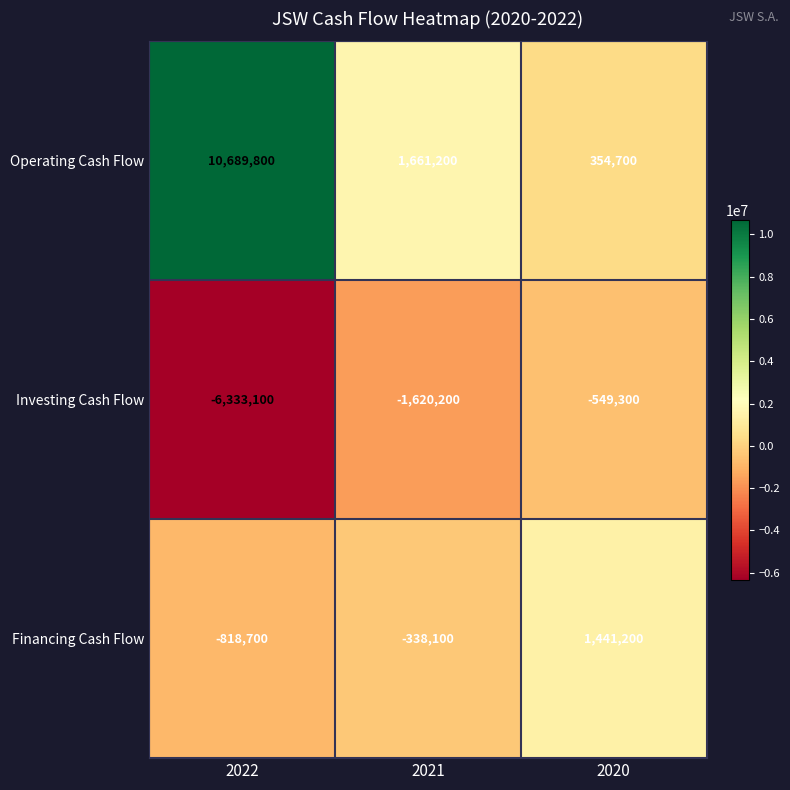

What is the maximum value for Investing Cash Flow?

-549300